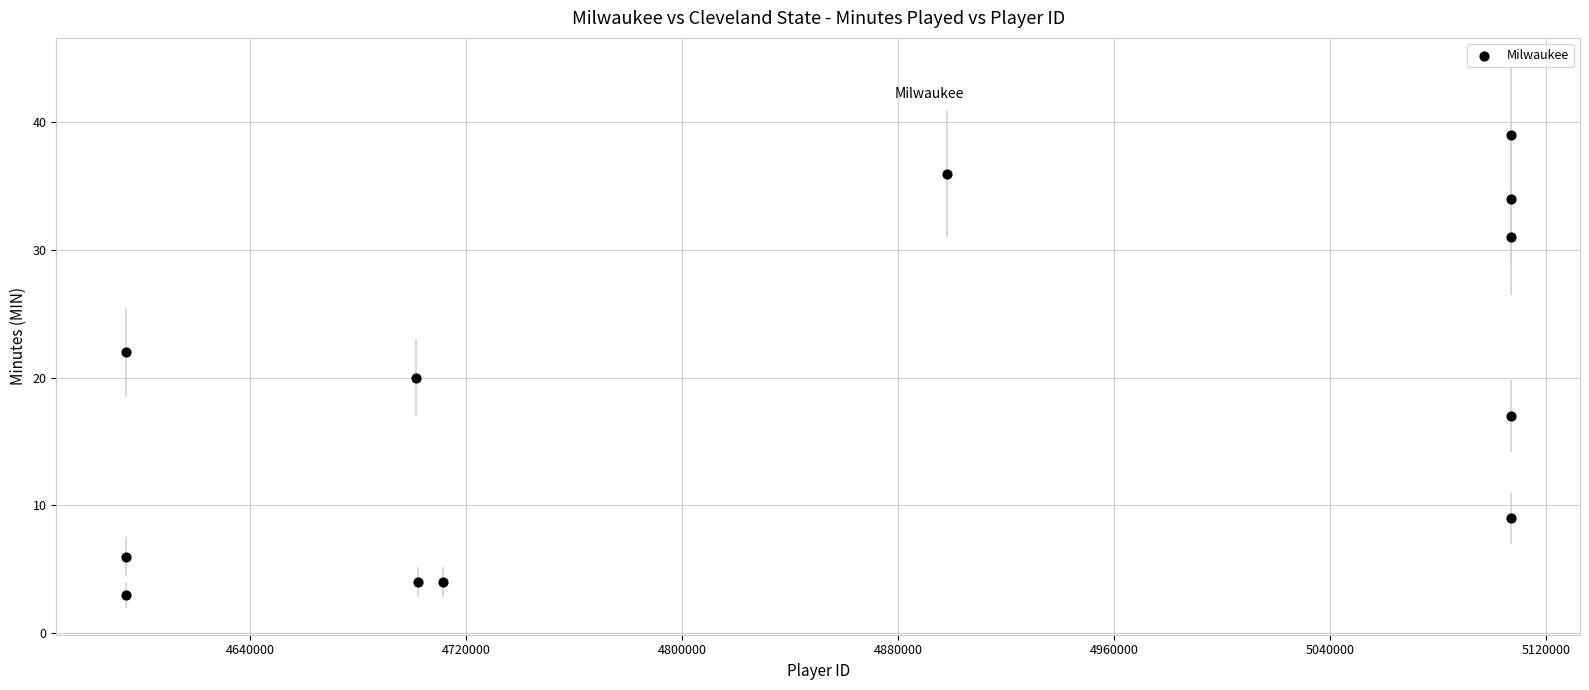

What is the average X value?

4860683